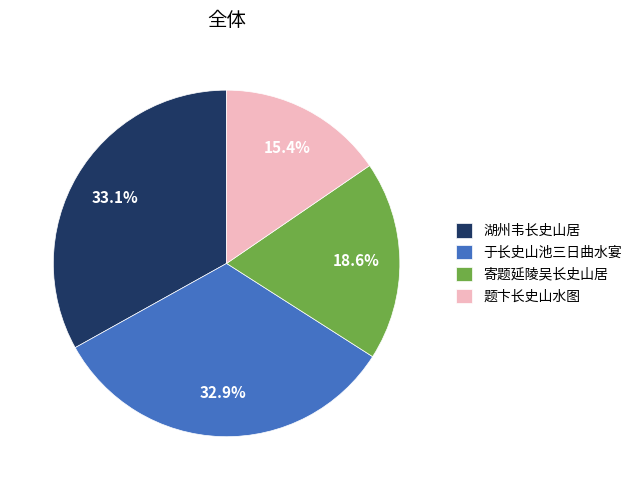

Approximately how many times larger is the value at 于长史山池三日曲水宴 compared to 寄题延陵吴长史山居?

1.8